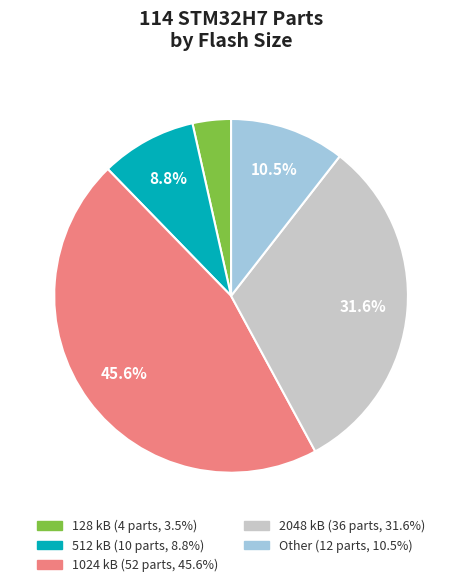

Approximately how many times larger is the value at 2048 kB compared to Other?

3.0